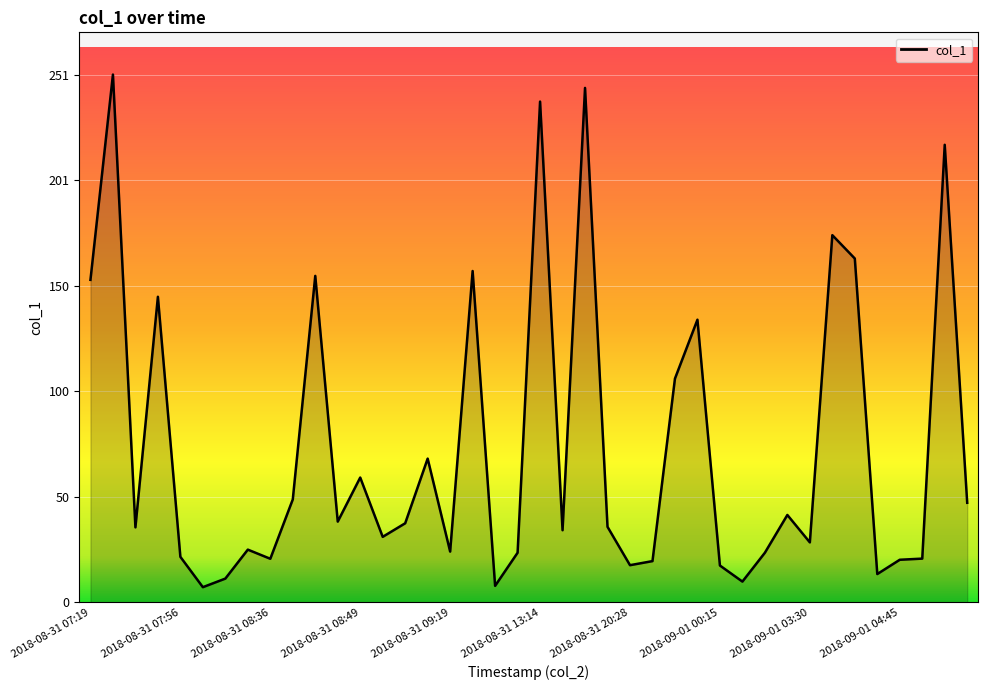

What is the difference between the maximum and minimum values?

244.1